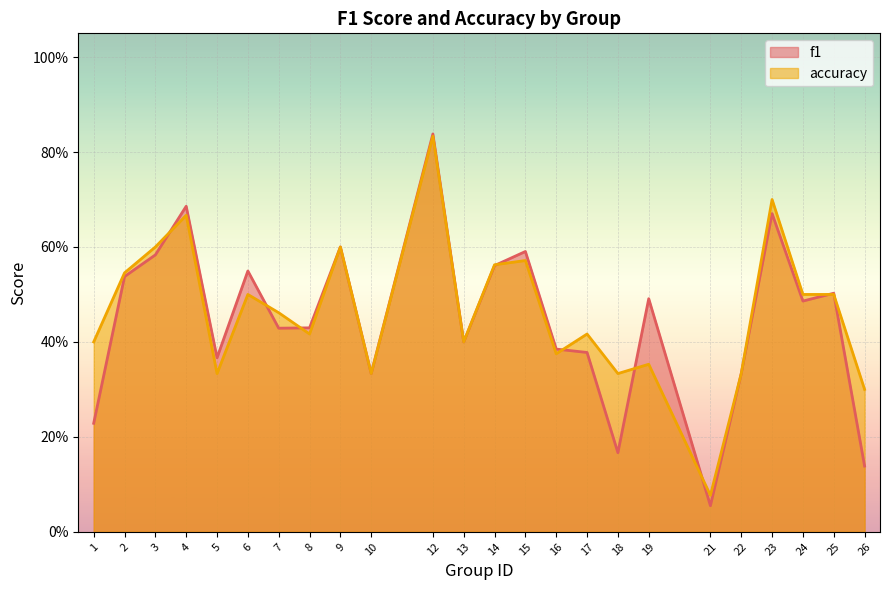

Which label corresponds to the smallest value in the chart?

21